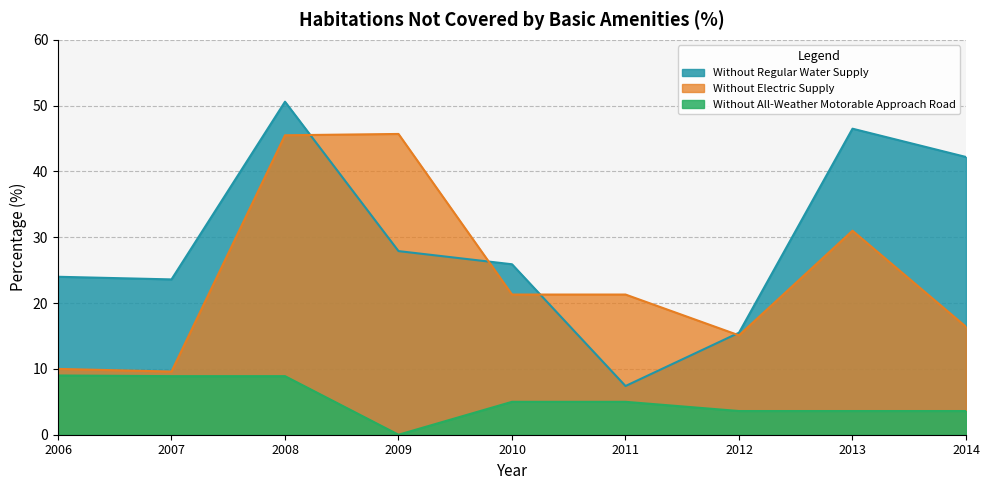

How many series are shown in this chart?

3